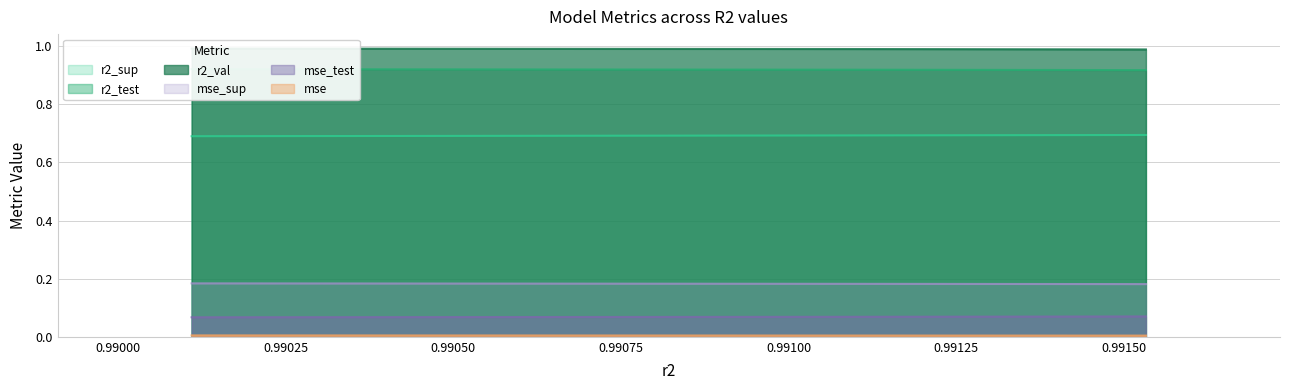

How many lines are shown in the chart?

6